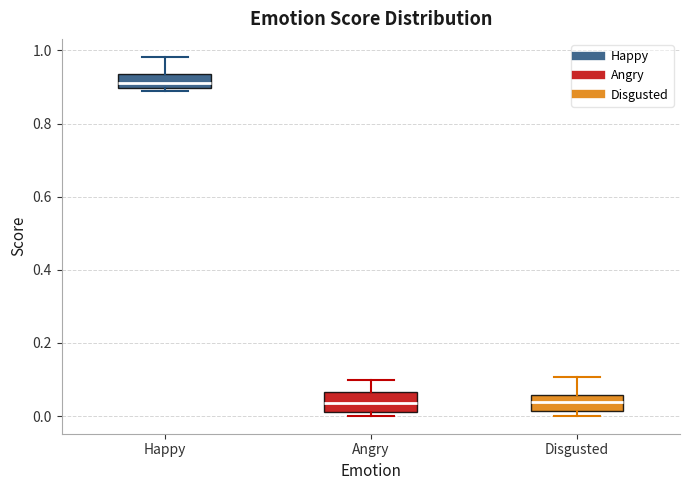

Which box has the highest median line?

Happy